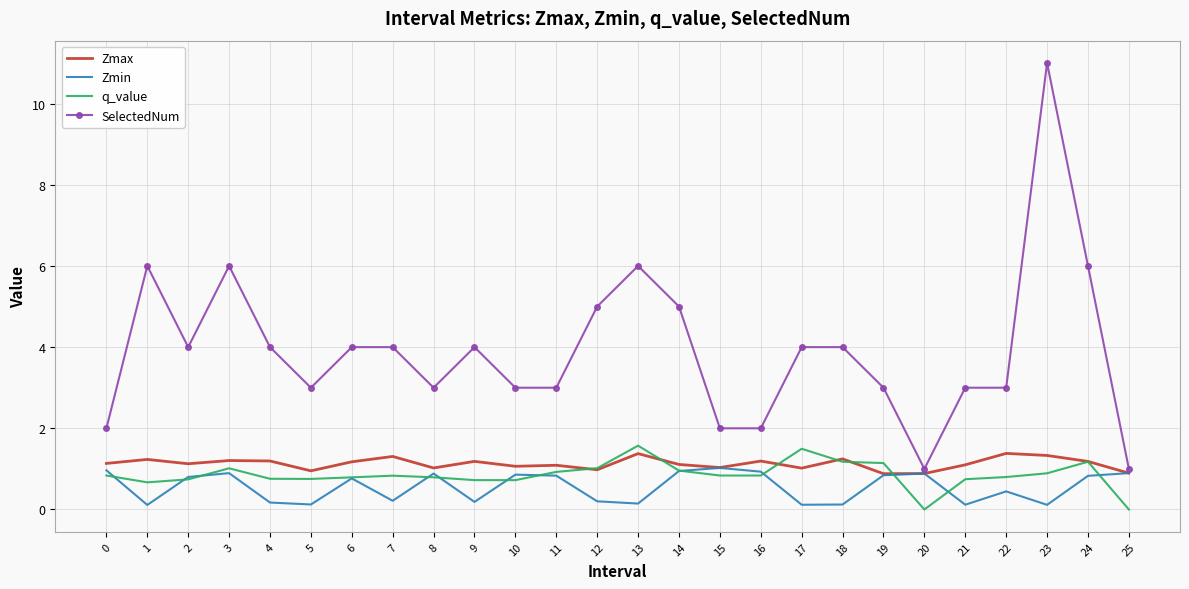

Which label corresponds to the largest value in the chart?

23